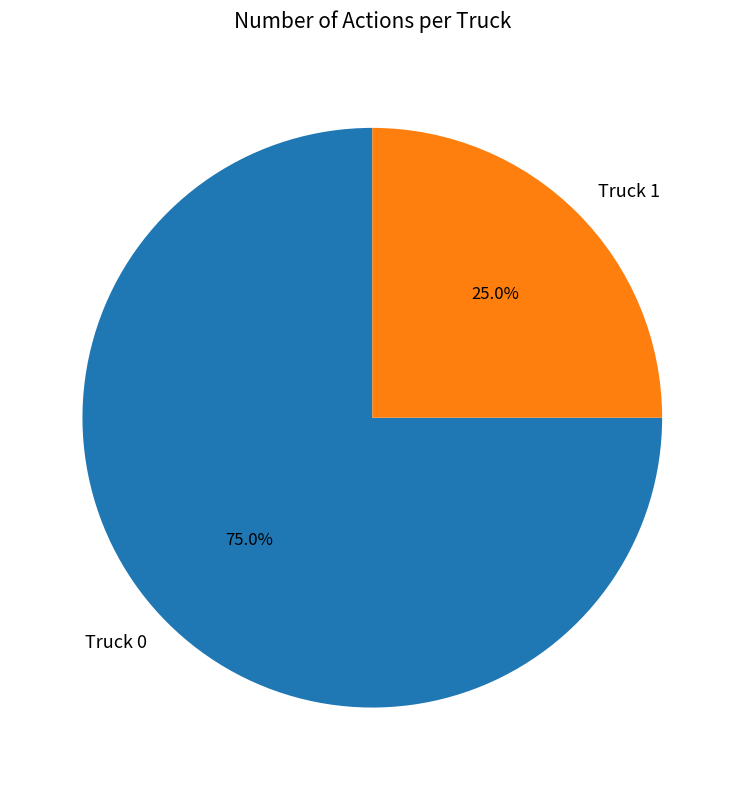

How many slices are in this pie chart?

2